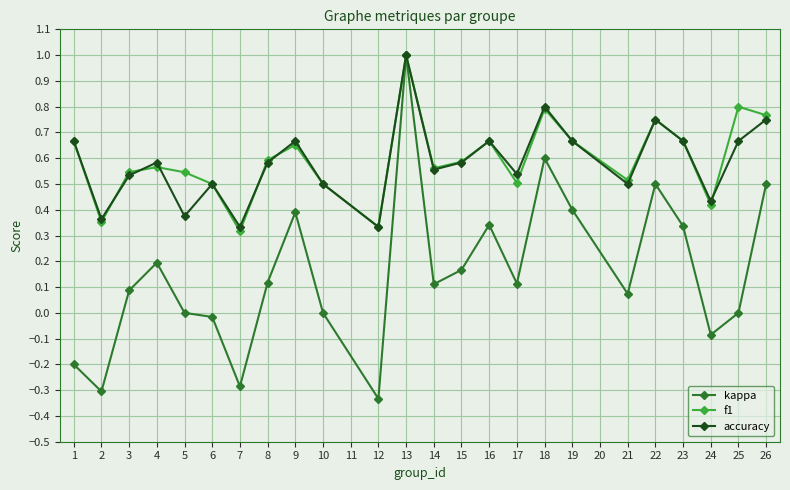

True or false: f1 has more than 1 interior local peaks.

True